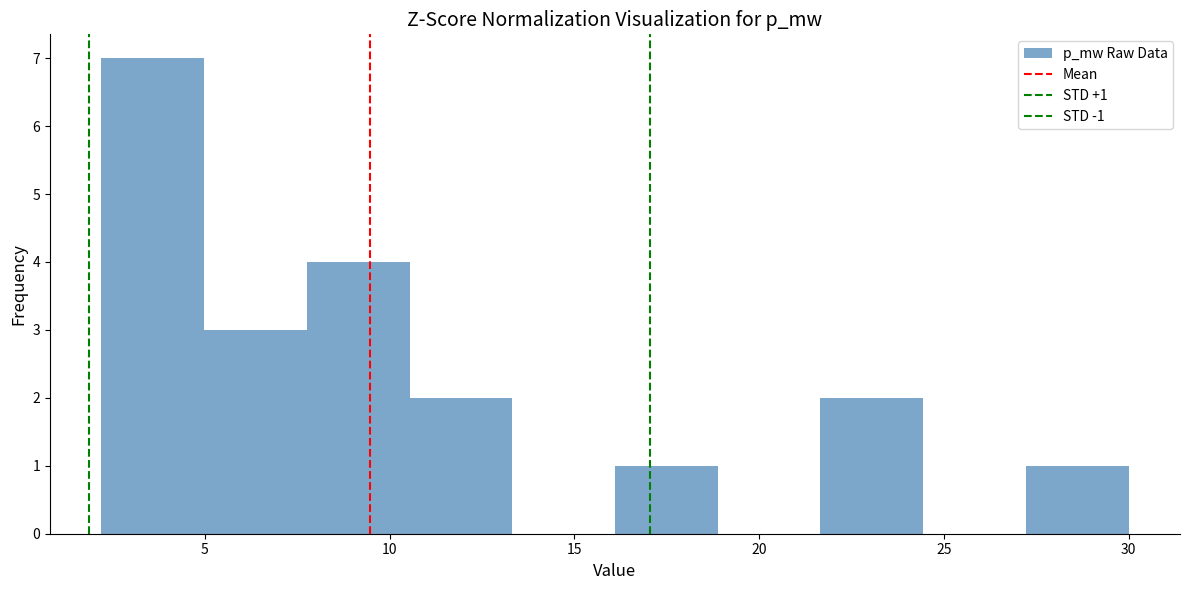

Which range on the x-axis has the tallest bar?

2.0 to 5.0